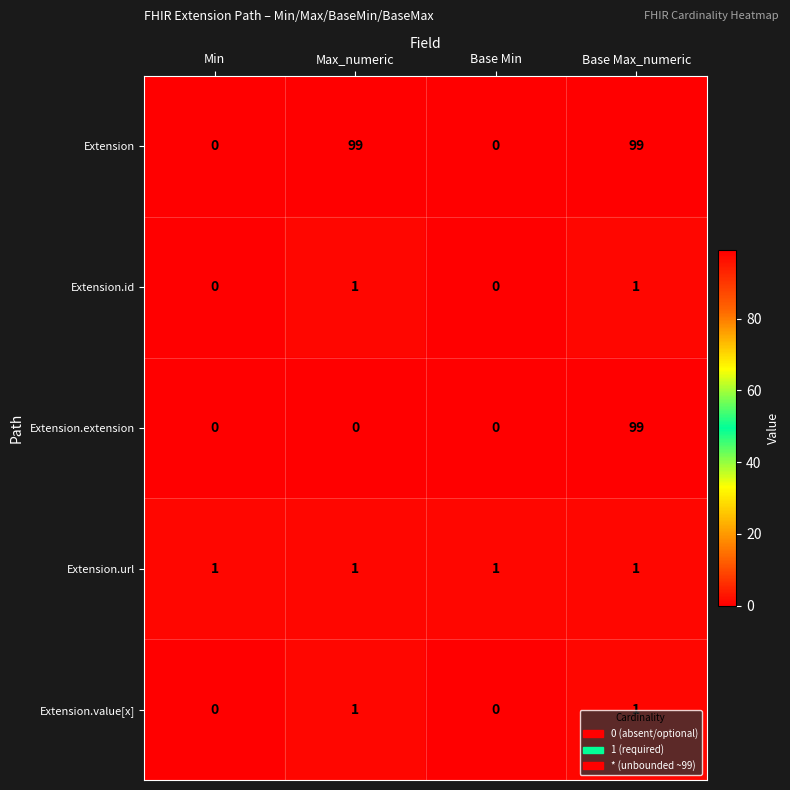

Is it true that Extension.id equals 1 at Max_numeric?

True